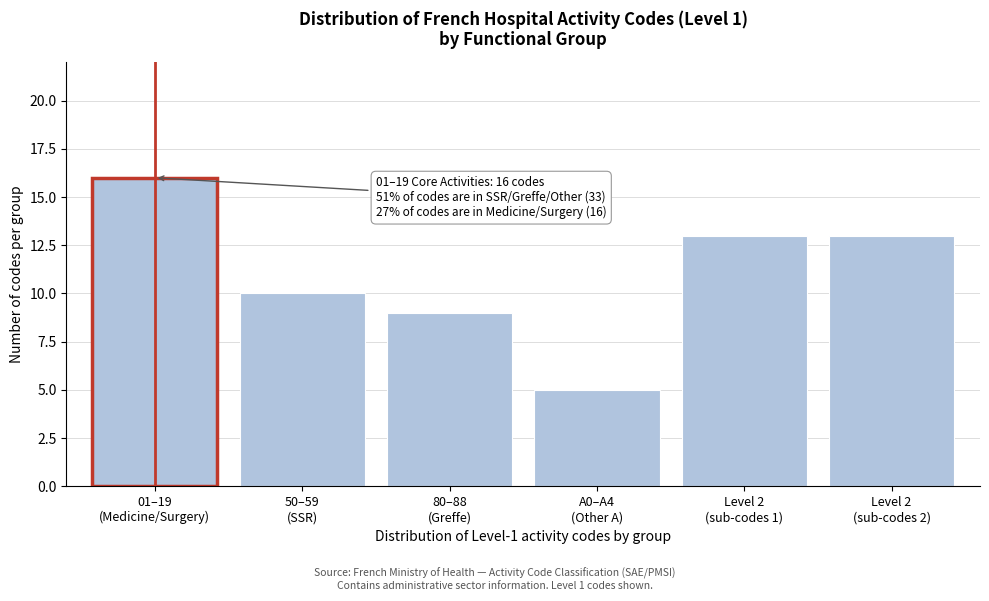

Reading left to right, list all the values displayed in this chart.

16	10	9	5	13	13